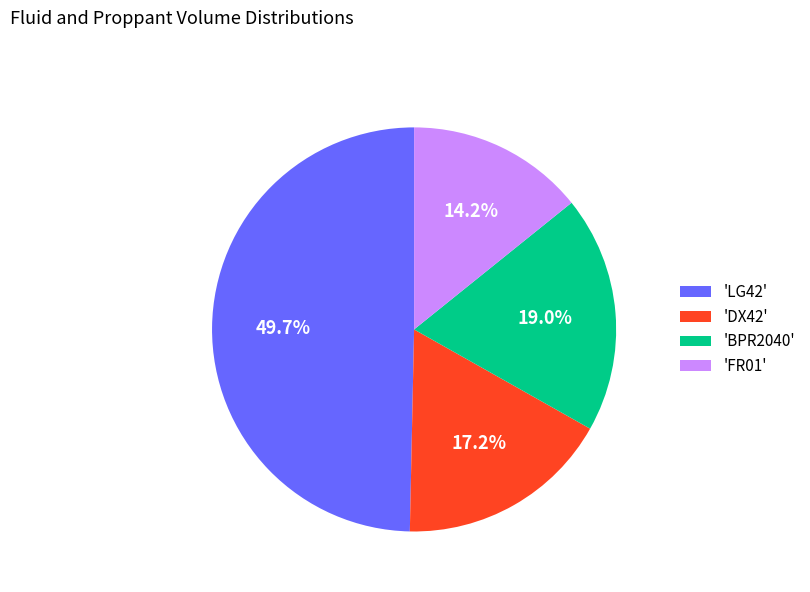

Count the number of slices in the pie.

4